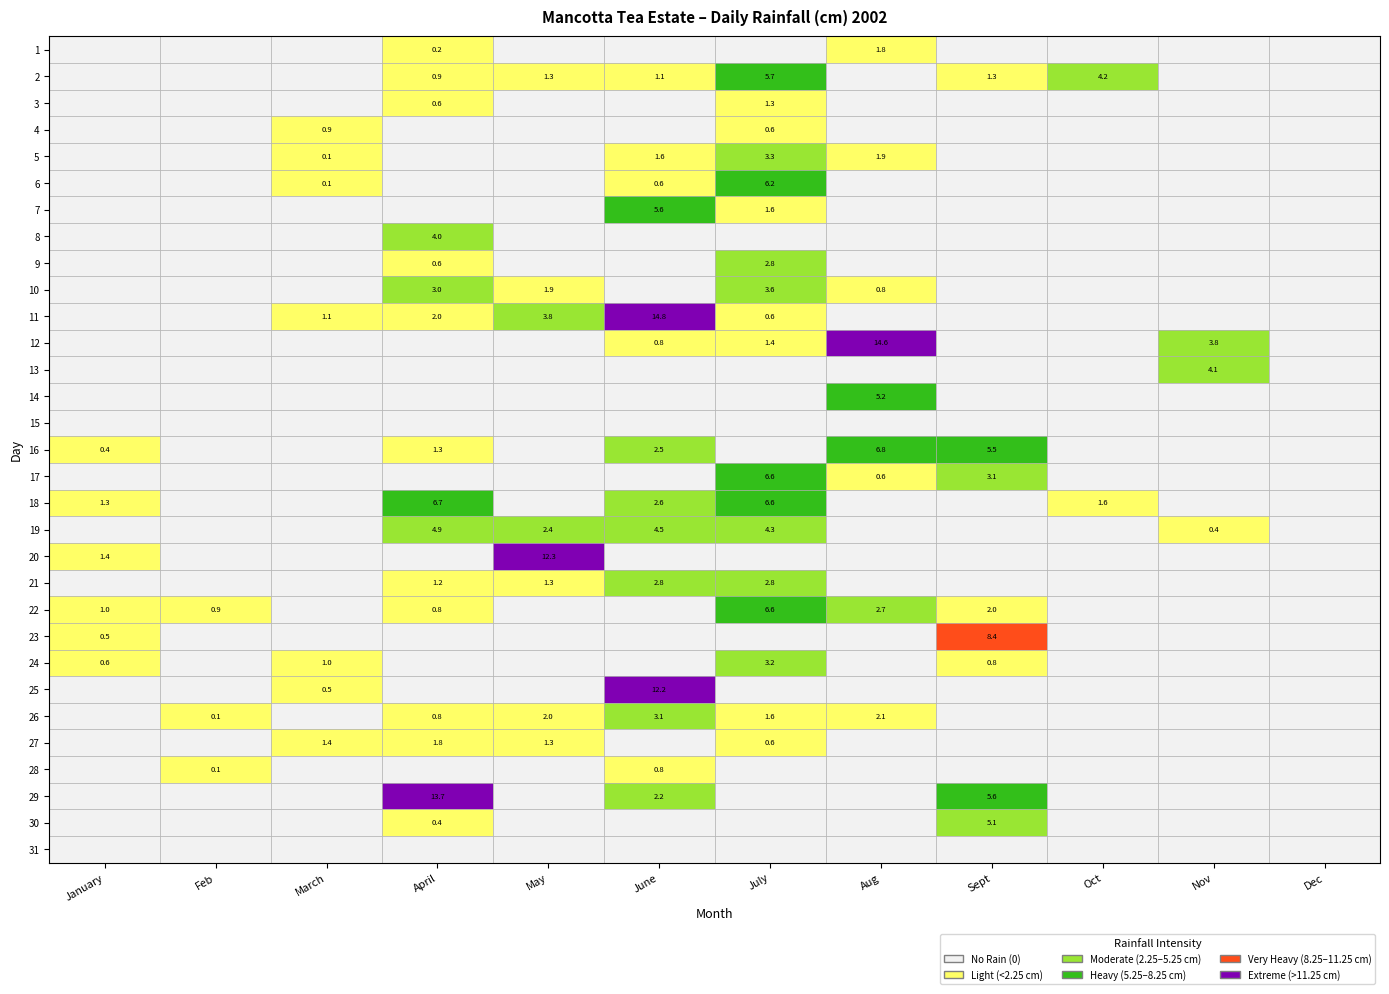

At which category does the chart reach its peak across all series?

June